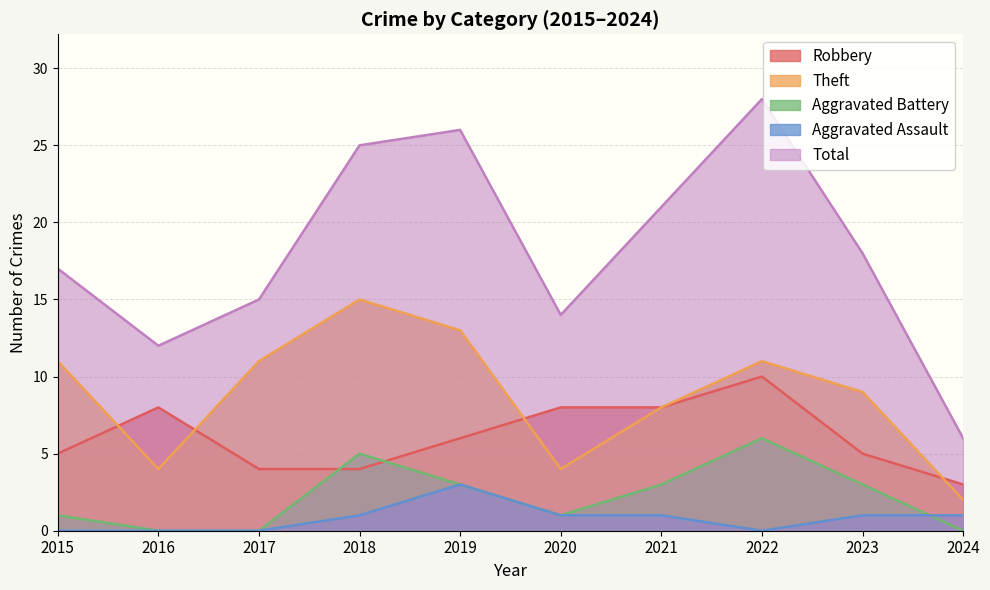

How many lines are shown in the chart?

5